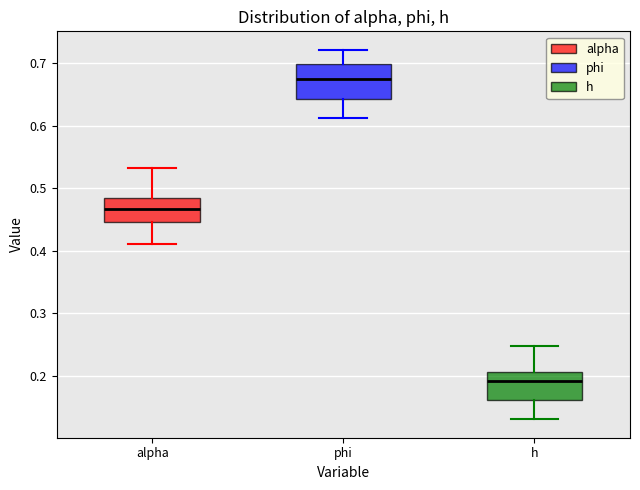

Reading left to right, transcribe this box plot: for each box, give where its median line is, the range the box spans, and where its two whiskers end, as read against the y-axis. The values are not printed on the chart, so give them approximately, as read against the axis.

alpha: median 0.47, box 0.45 to 0.49, whiskers 0.41 to 0.53
phi: median 0.68, box 0.64 to 0.70, whiskers 0.61 to 0.72
h: median 0.19, box 0.16 to 0.21, whiskers 0.13 to 0.25